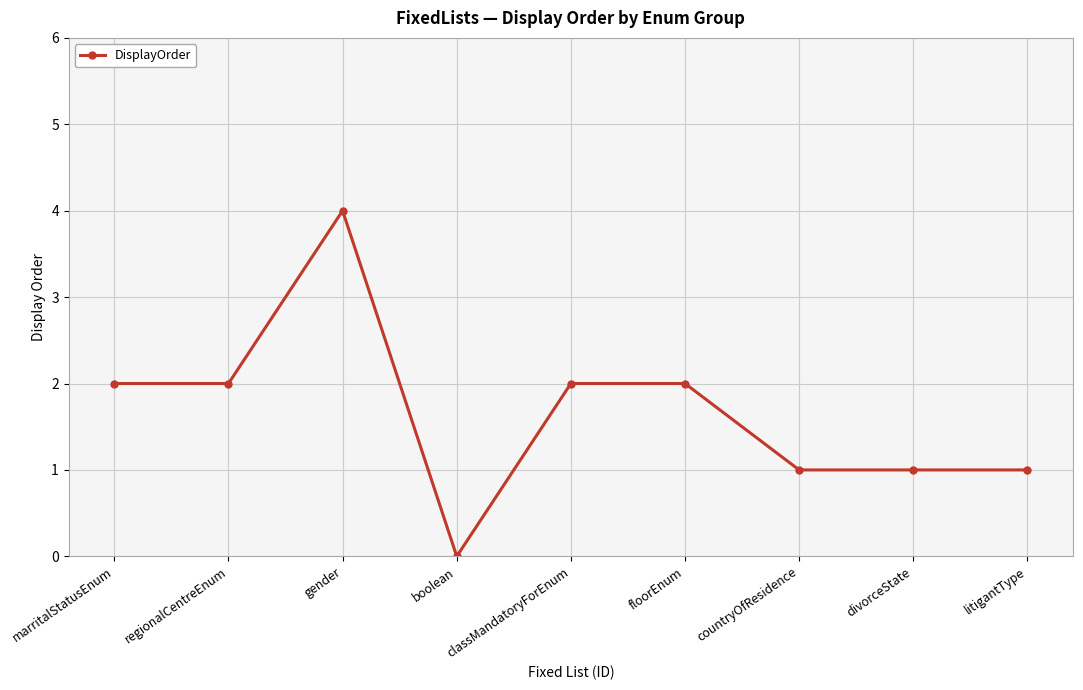

Which label corresponds to the smallest value in the chart?

boolean